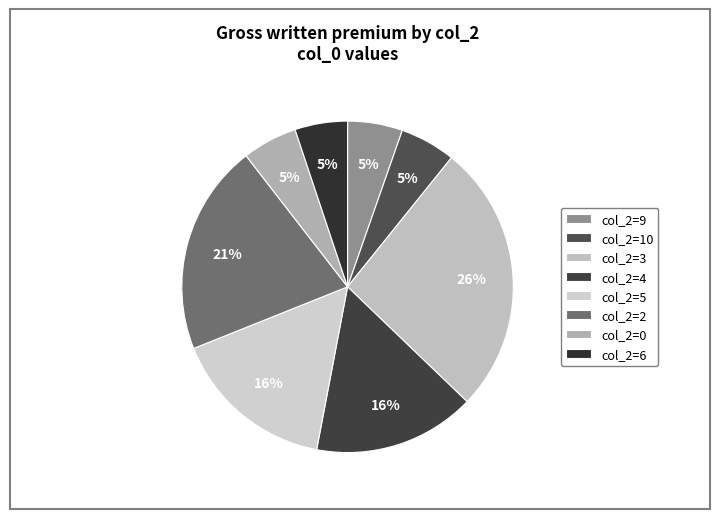

How many segments does this pie chart have?

8